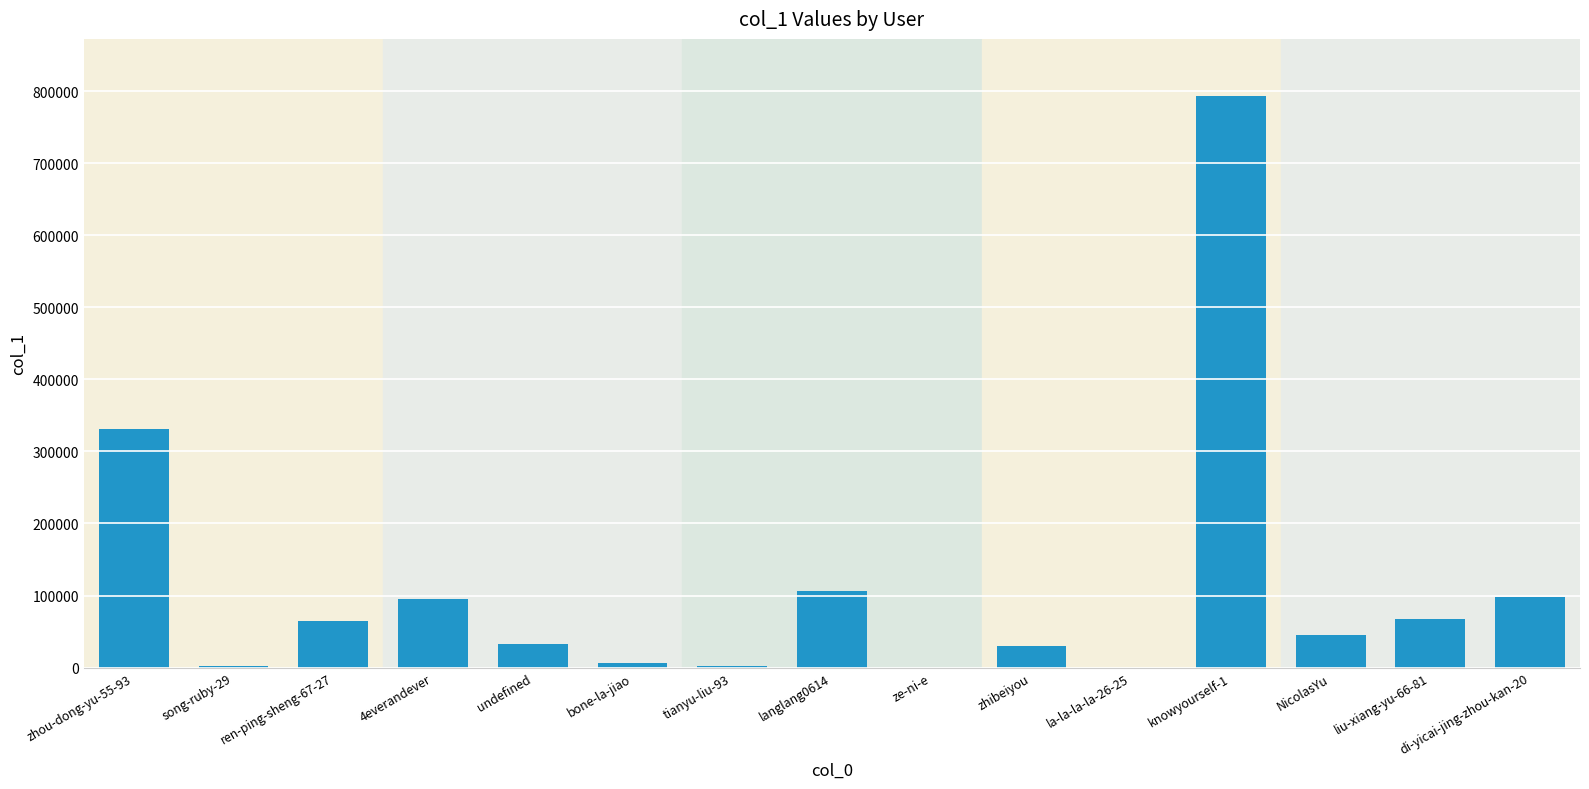

Between NicolasYu and liu-xiang-yu-66-81, which is larger?

liu-xiang-yu-66-81